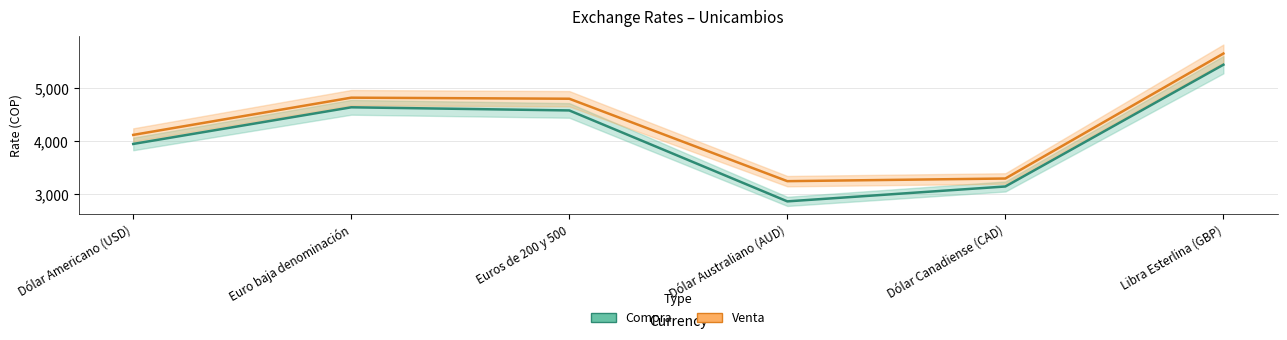

Reading left to right, list all the values displayed in this chart.

Compra: Dólar Americano (USD)=3950	Euro baja denominación=4639	Euros de 200 y 500=4580	Dólar Australiano (AUD)=2870	Dólar Canadiense (CAD)=3150	Libra Esterlina (GBP)=5440
Venta: Dólar Americano (USD)=4120	Euro baja denominación=4820	Euros de 200 y 500=4800	Dólar Australiano (AUD)=3250	Dólar Canadiense (CAD)=3300	Libra Esterlina (GBP)=5650